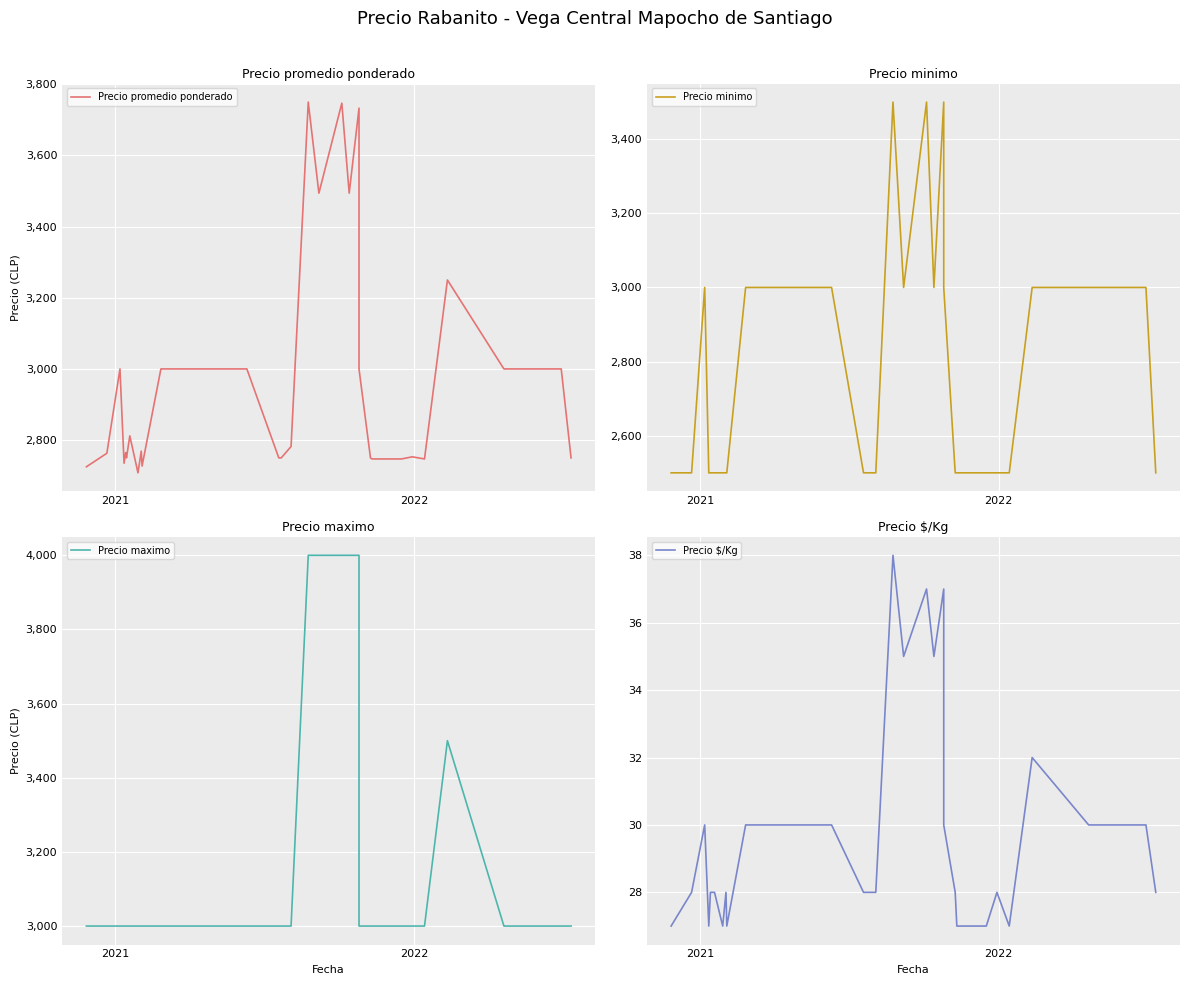

Is this an area chart (filled region under the line)?

No